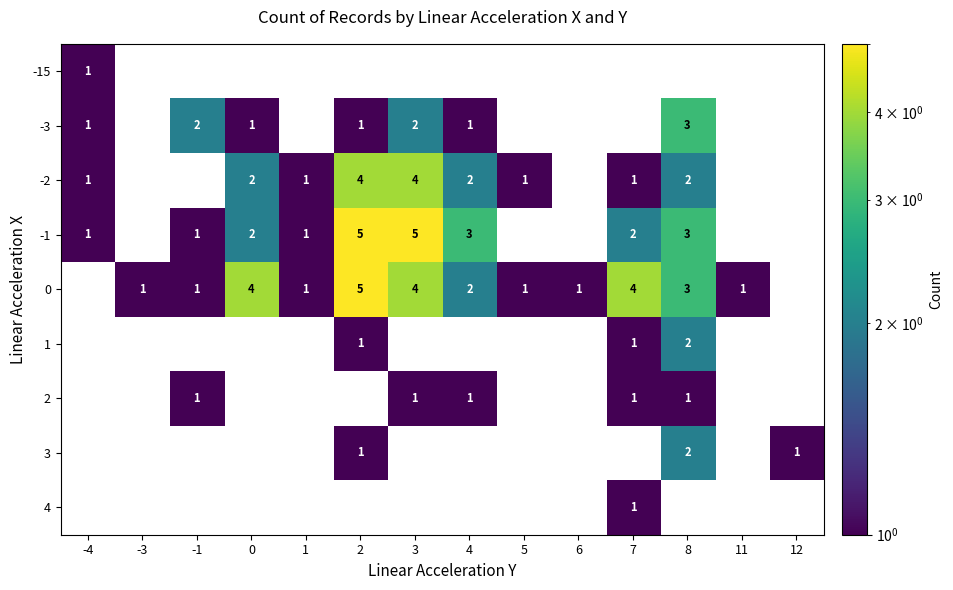

Is the value of 3 at 8 greater than the value of 2 at -1?

Yes